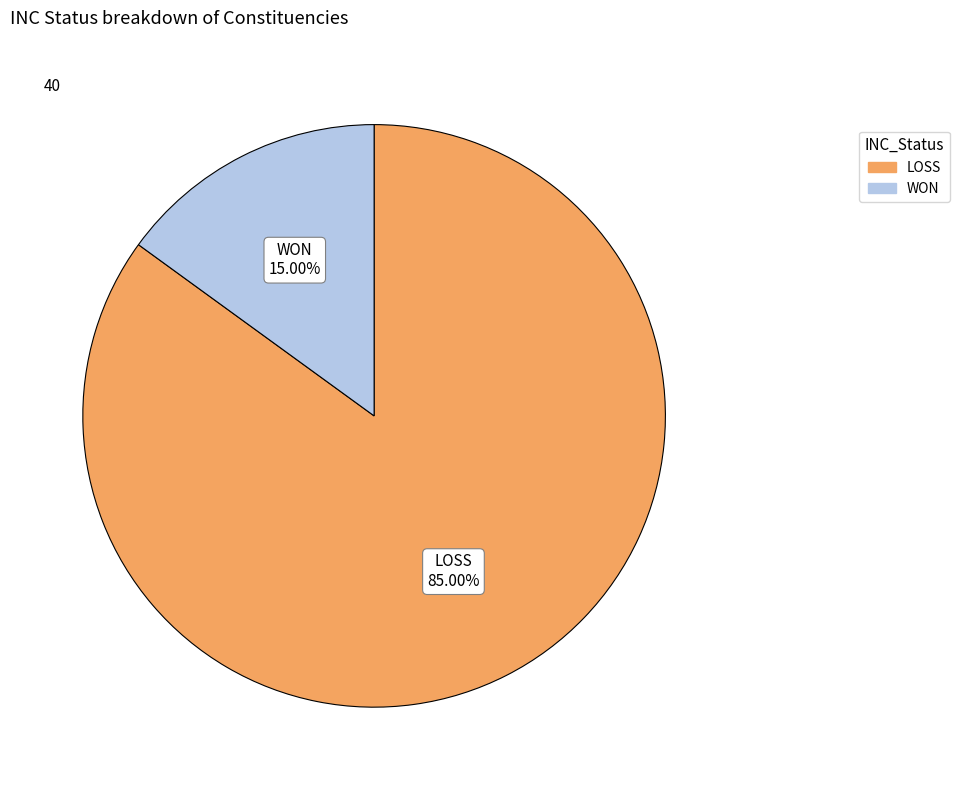

Between WON and LOSS, which is larger?

LOSS